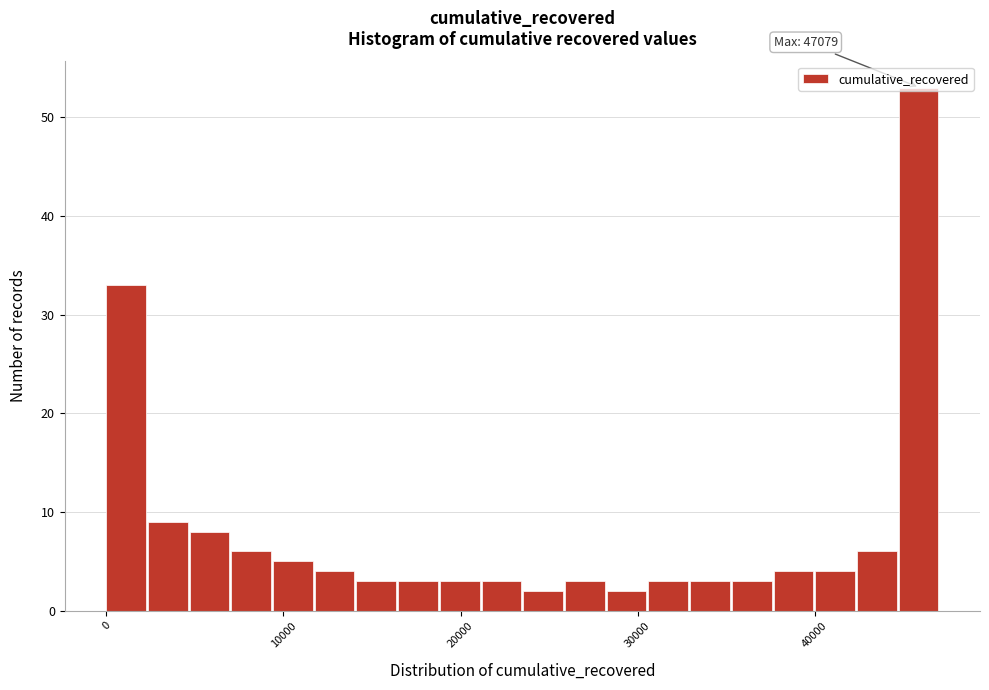

Around what value on the x-axis is the tallest bar? Give the approximate position of its centre, as read against the axis.

46000